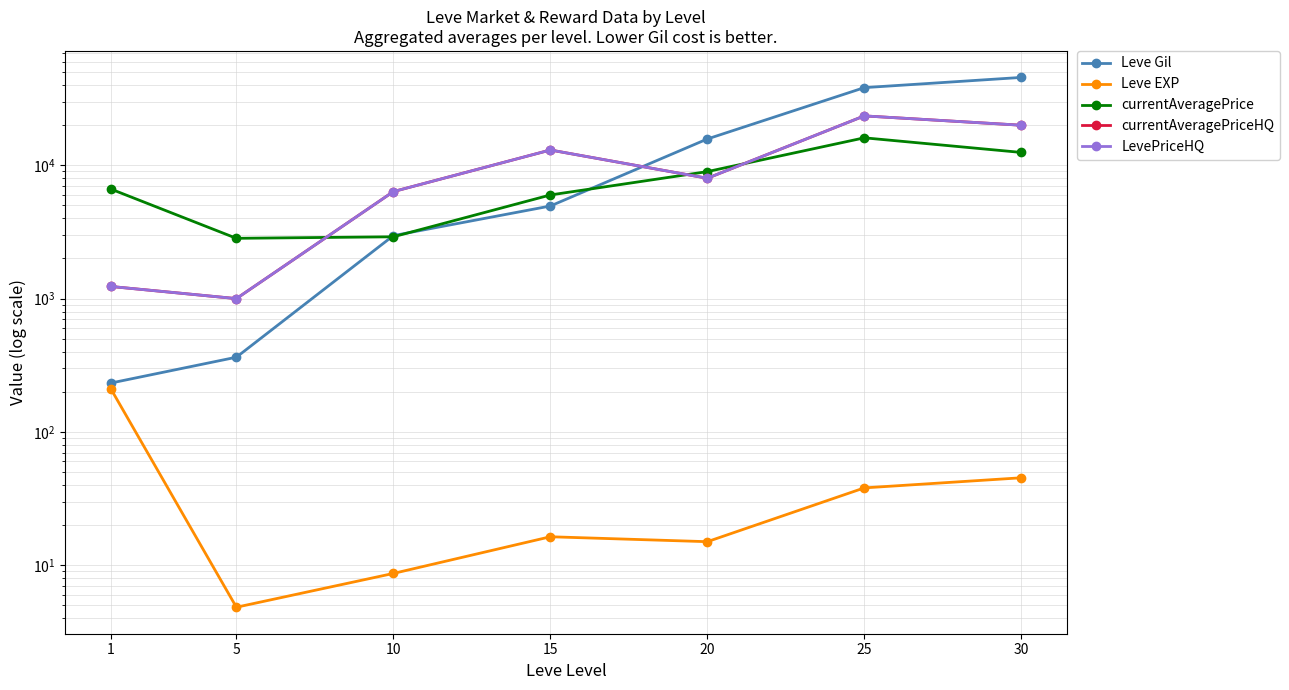

How many values in the Leve EXP series are below 16?

3